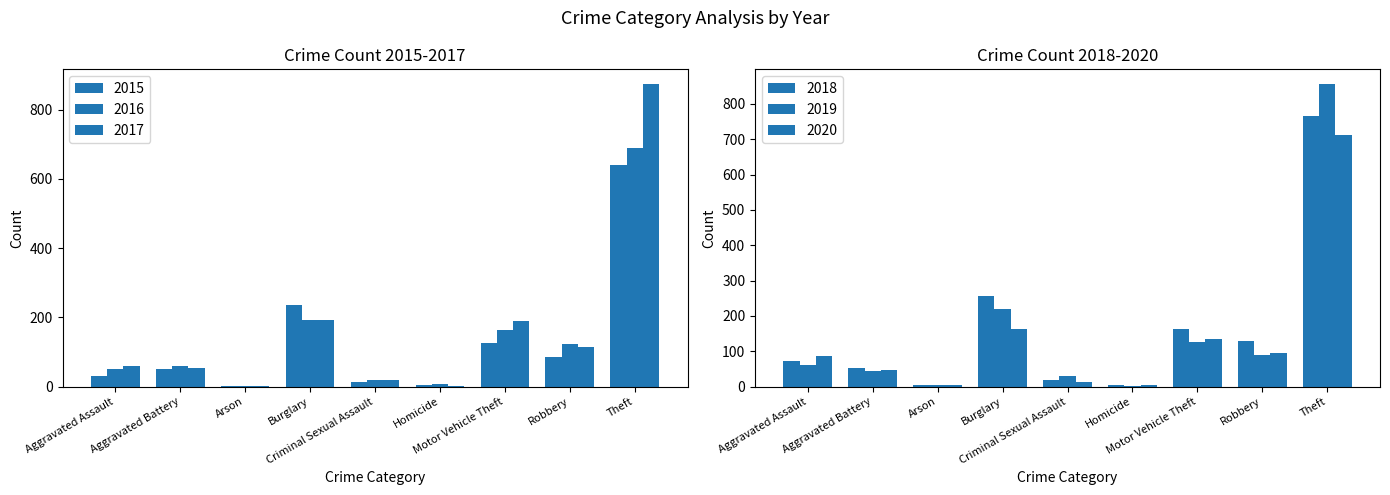

Does the chart contain any negative values?

No